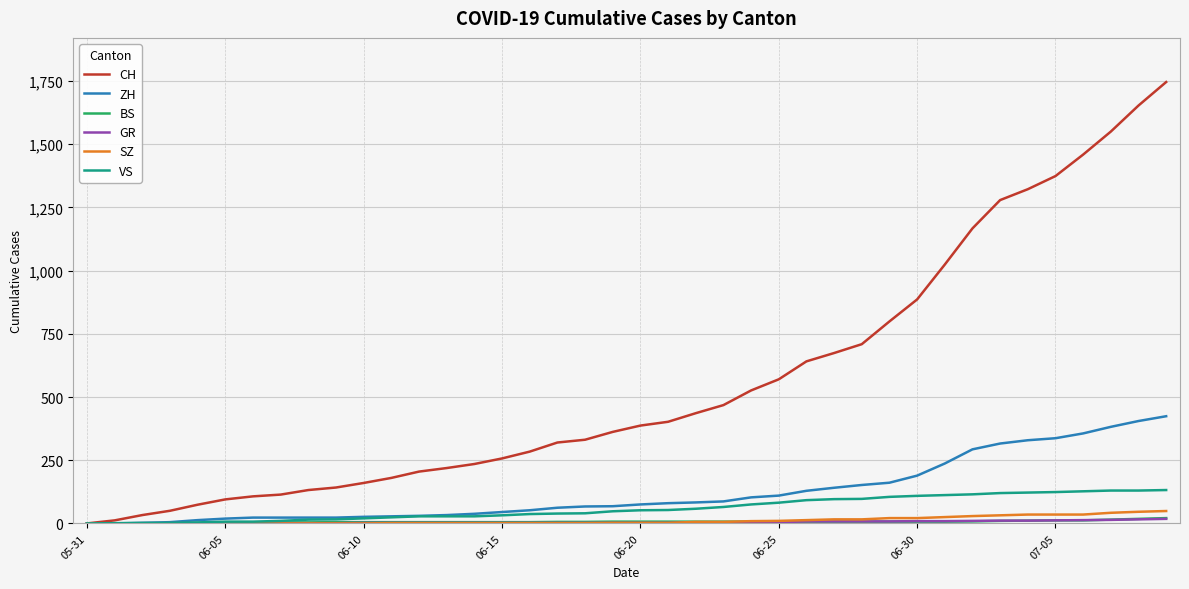

Which series has the widest spread of values?

CH